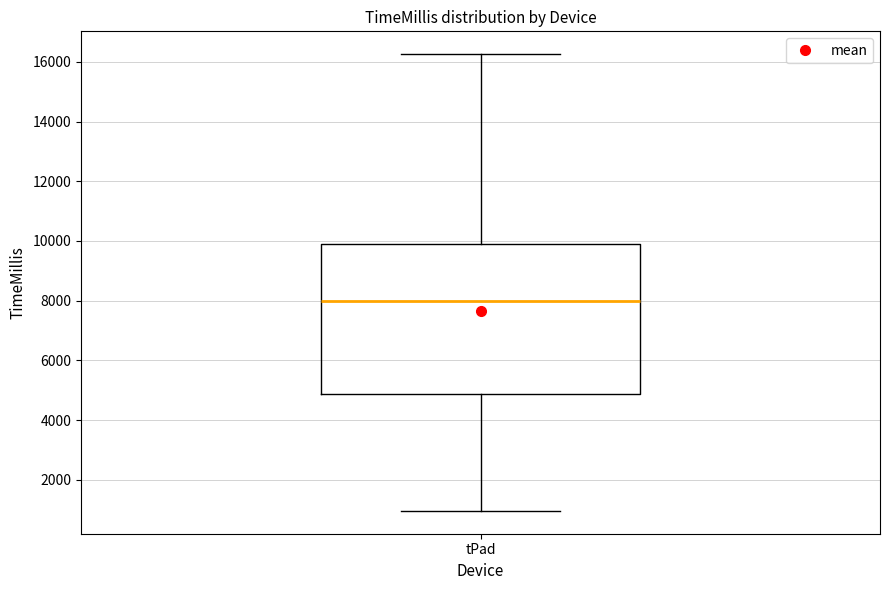

Transcribe this box plot: give where the median line is, the range the box spans, and where the two whiskers end, as read against the y-axis. The values are not printed on the chart, so give them approximately, as read against the axis.

median 8000, box 4800 to 9800, whiskers 1000 to 16200